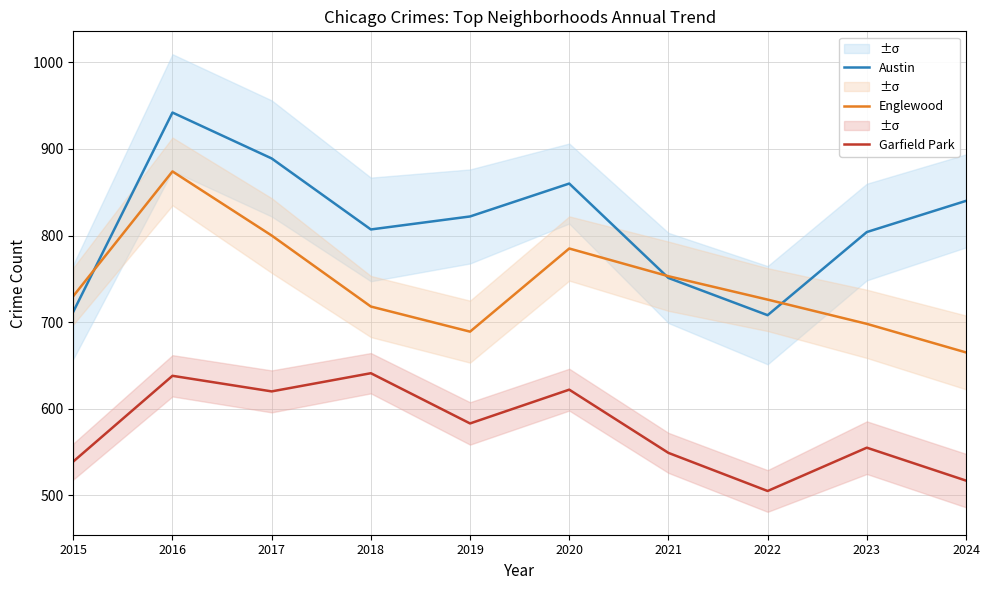

In Englewood, how many points are lower than both neighbors (excluding endpoints)?

1